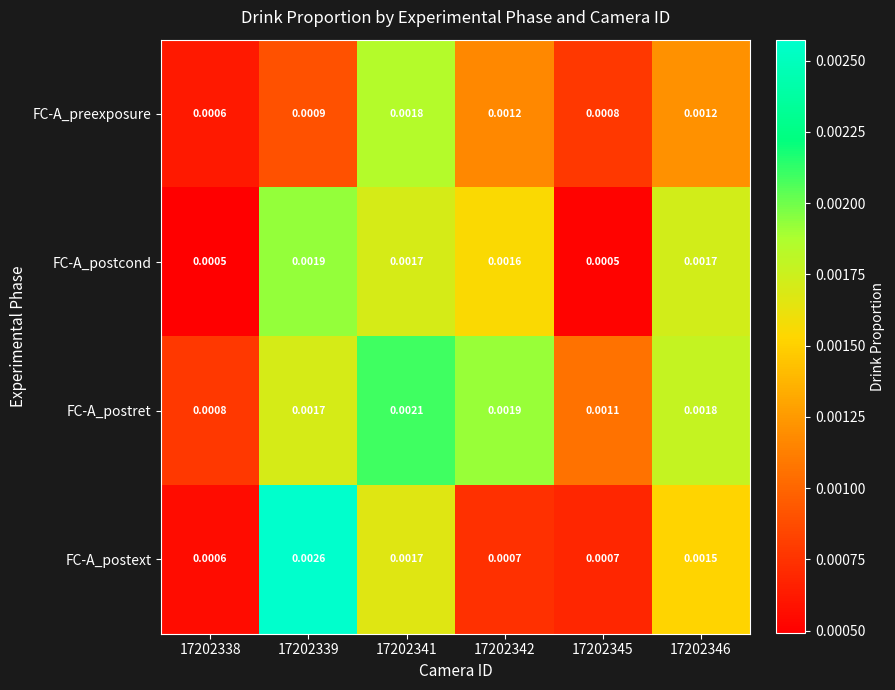

Which series has the widest spread of values?

FC-A_postext